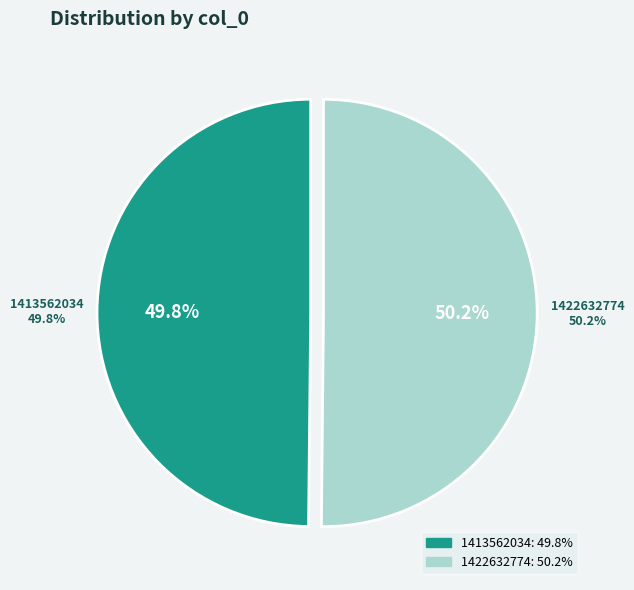

What is the ratio of the value at 1422632774 to the value at 1413562034?

1.0